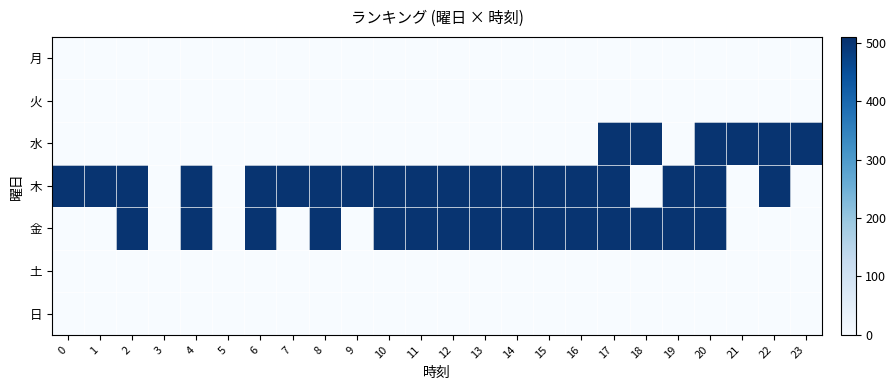

What is the difference between the highest and lowest values at 16?

501